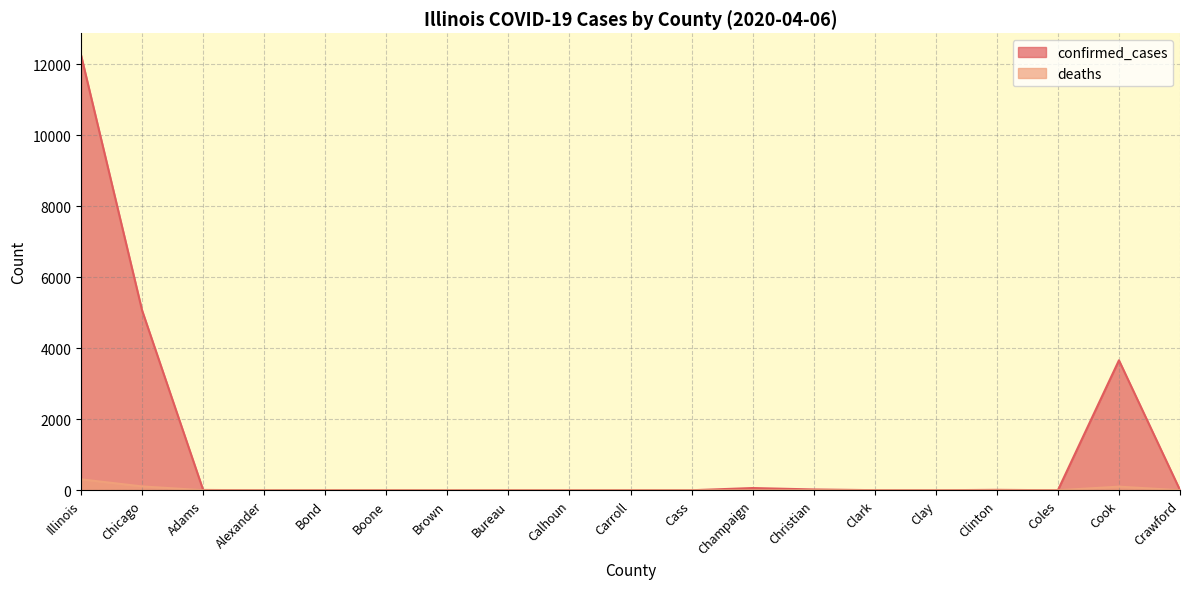

At which category does confirmed_cases reach its first local valley?

Alexander